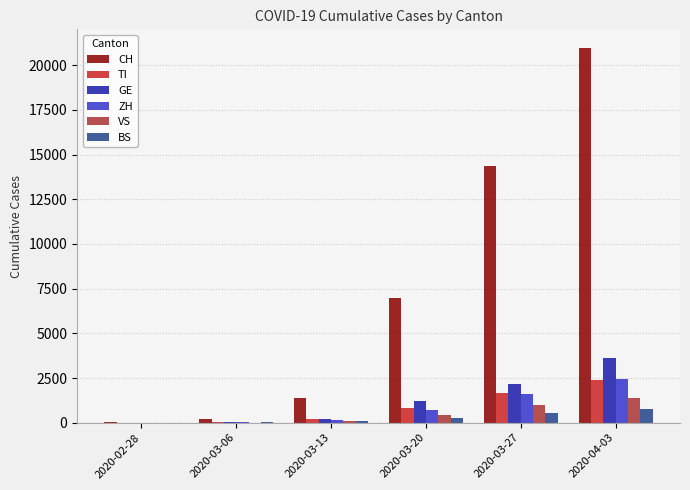

What is the difference between the ZH values at 2020-04-03 and 2020-03-13?

2265